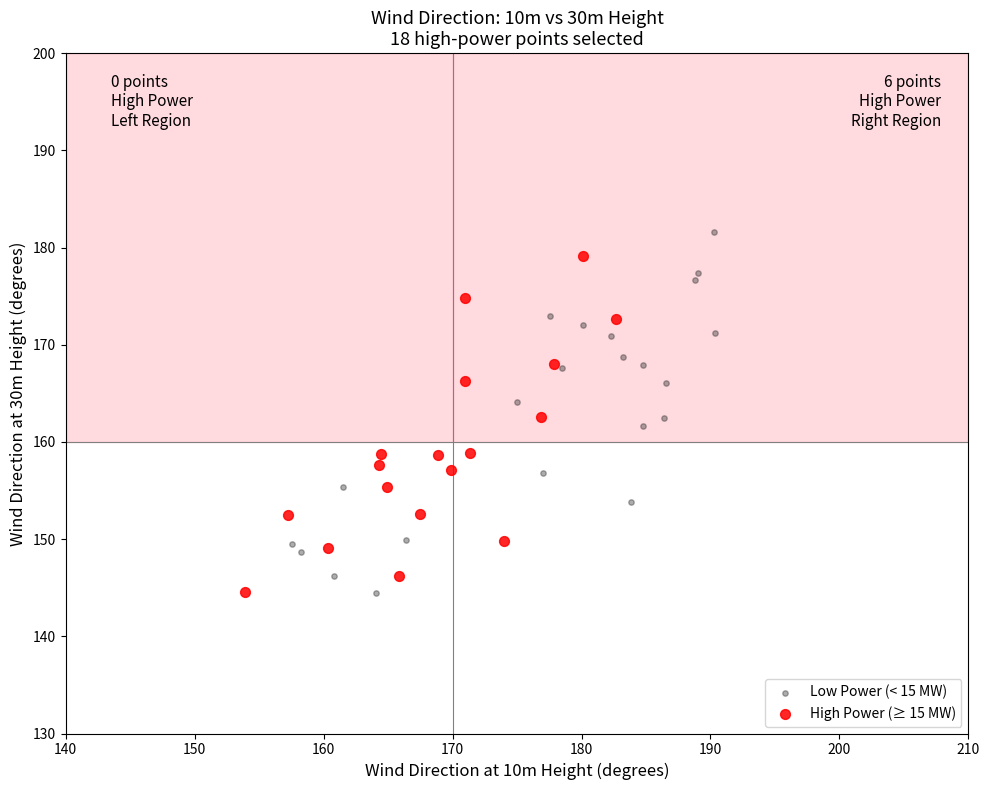

Which series has the widest spread of Y values?

Low Power (< 15 MW)